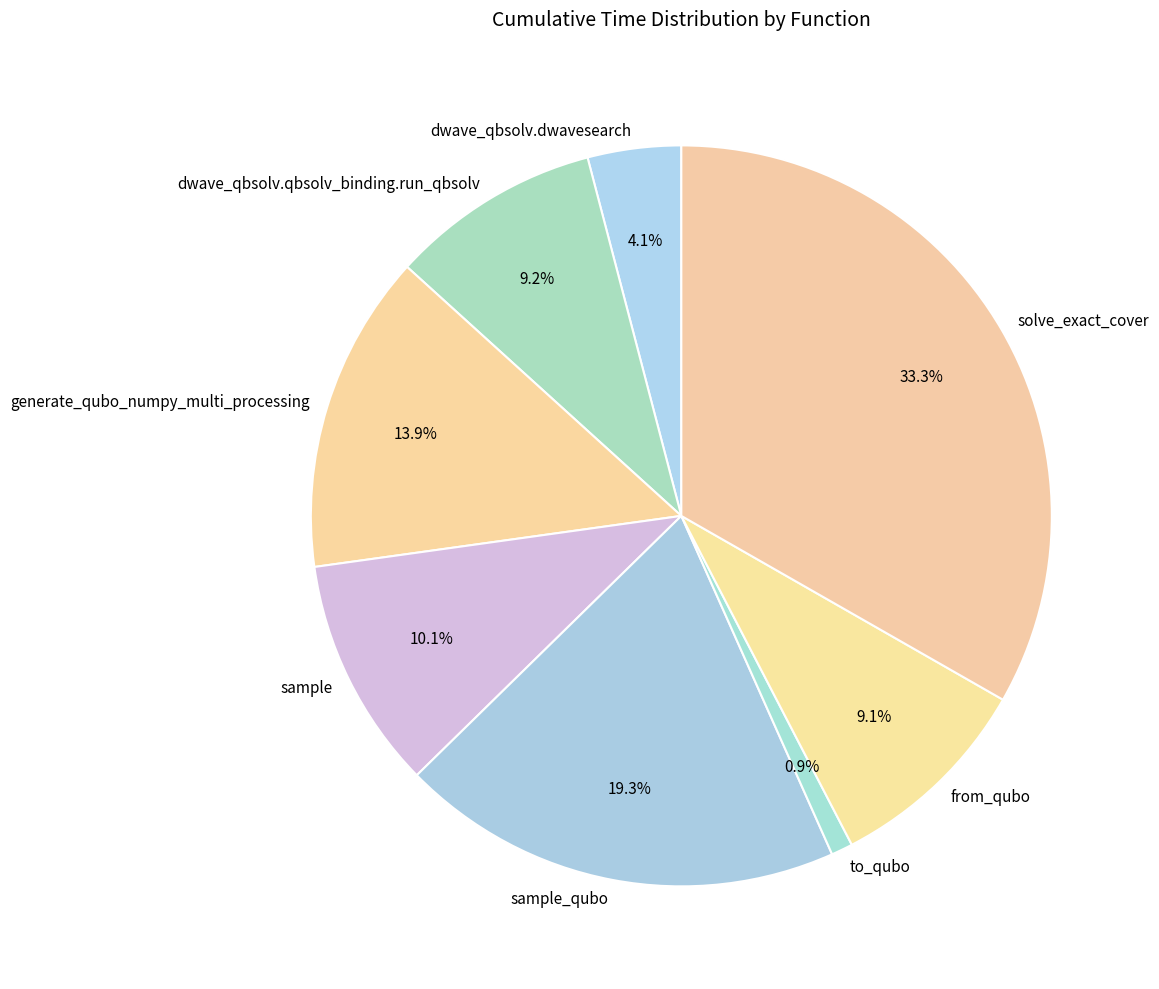

Between sample and dwave_qbsolv.dwavesearch, which is larger?

sample